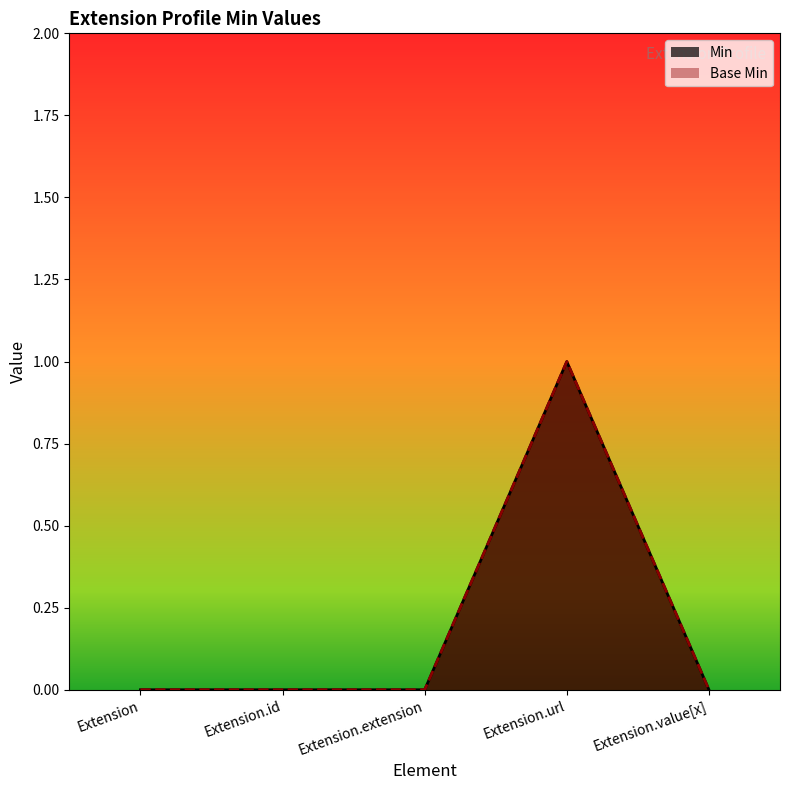

How many categories are shown in the chart?

5